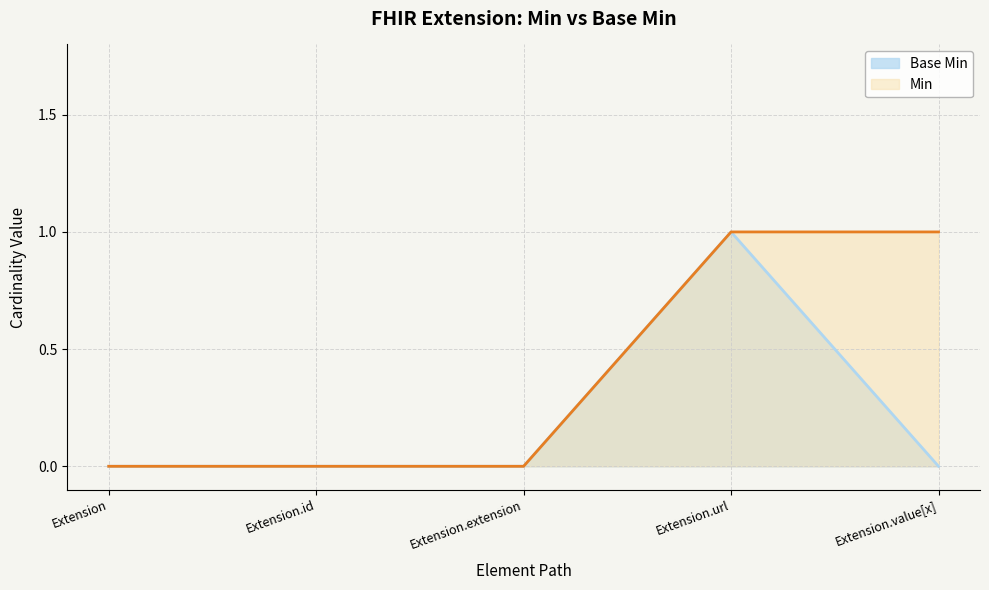

True or false: there are more than 2 points higher than both neighbors.

False